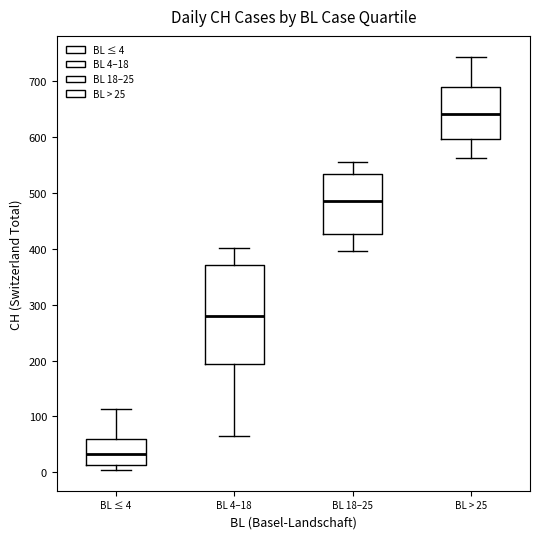

Reading left to right, transcribe this box plot: for each box, give where its median line is, the range the box spans, and where its two whiskers end, as read against the y-axis. The values are not printed on the chart, so give them approximately, as read against the axis.

BL ≤ 4: median 30, box 10 to 60, whiskers 0 to 110
BL 4–18: median 280, box 190 to 370, whiskers 70 to 400
BL 18–25: median 490, box 430 to 530, whiskers 400 to 560
BL > 25: median 640, box 600 to 690, whiskers 560 to 740